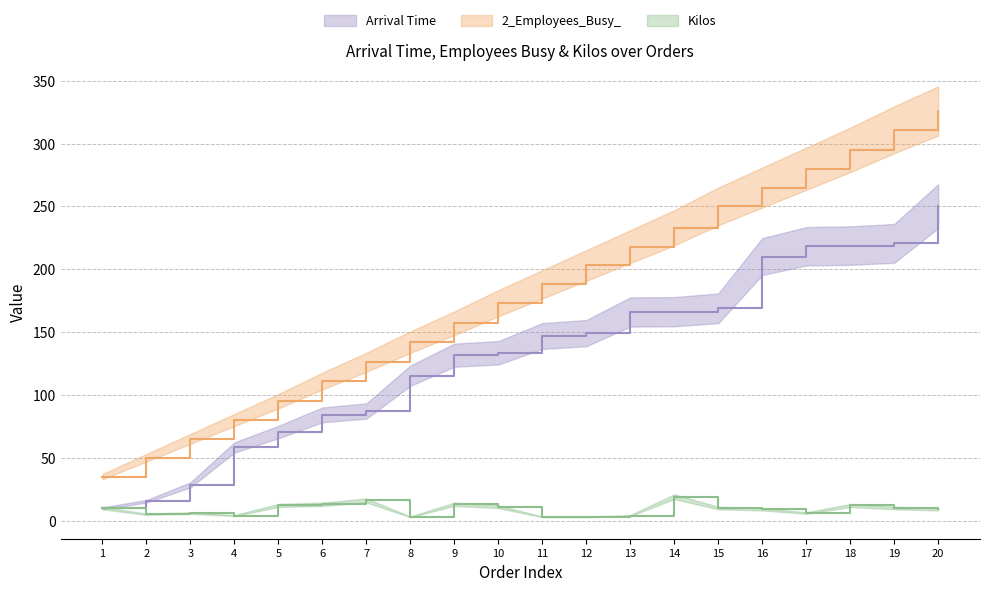

Is this an area chart (filled region under the line)?

No